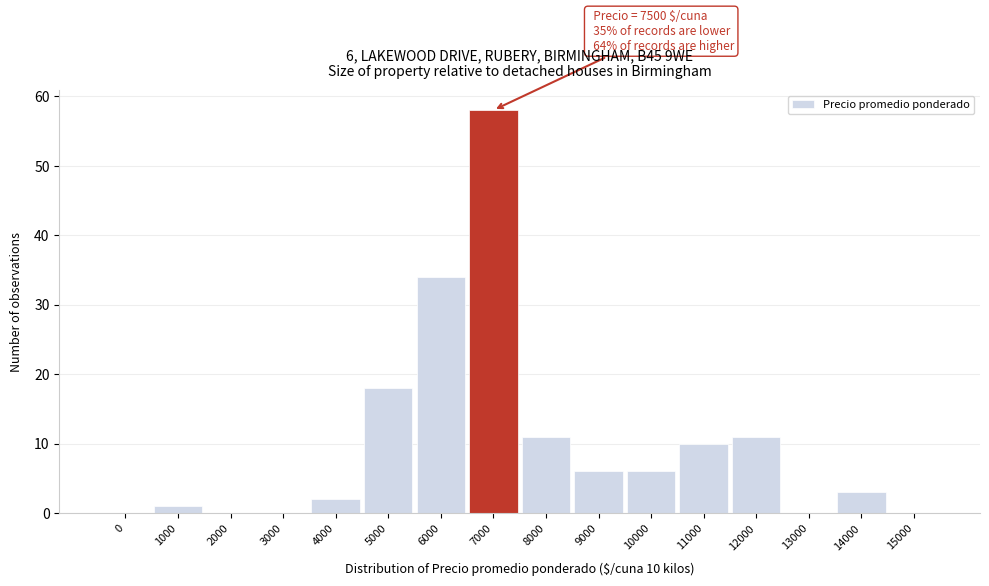

Reading left to right, extract all data points from this chart.

0=0	1000=1	2000=0	3000=0	4000=2	5000=18	6000=34	7000=58	8000=11	9000=6	10000=6	11000=10	12000=11	13000=0	14000=3	15000=0